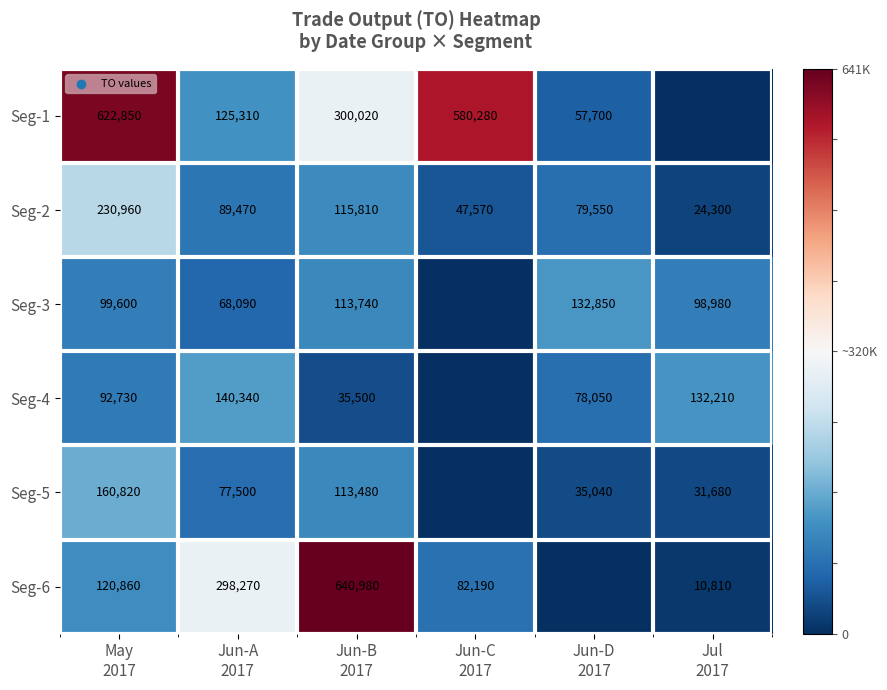

At which category is the sum across all series the highest?

May
2017